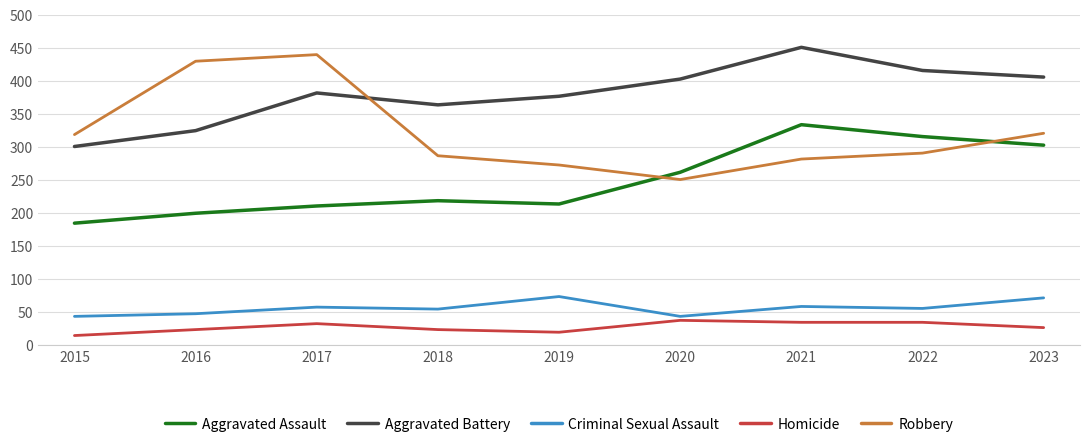

Which series has the largest range (max minus min)?

Robbery